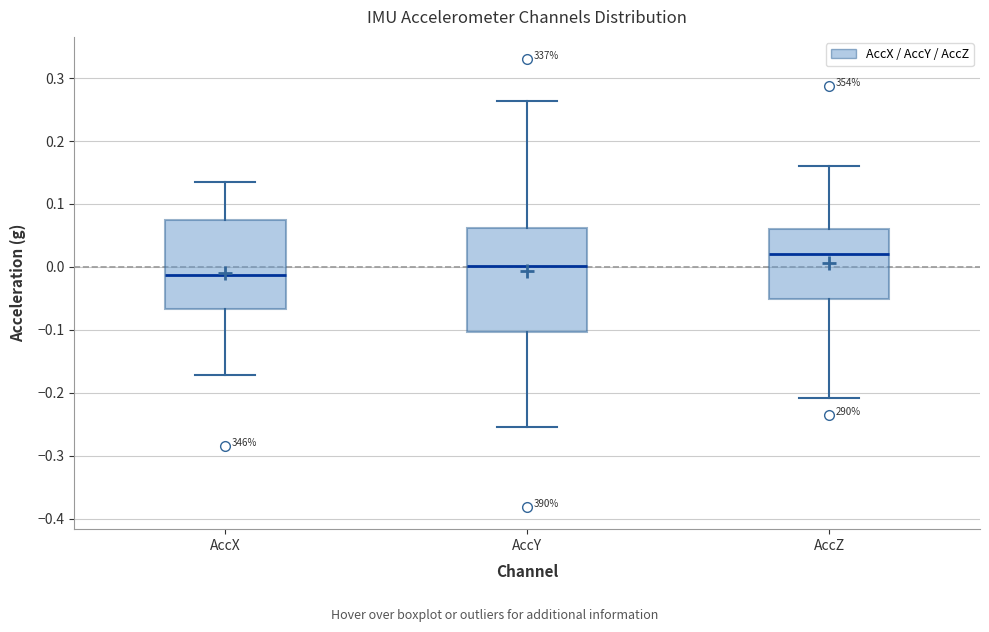

Which box's median line is the lowest?

AccX